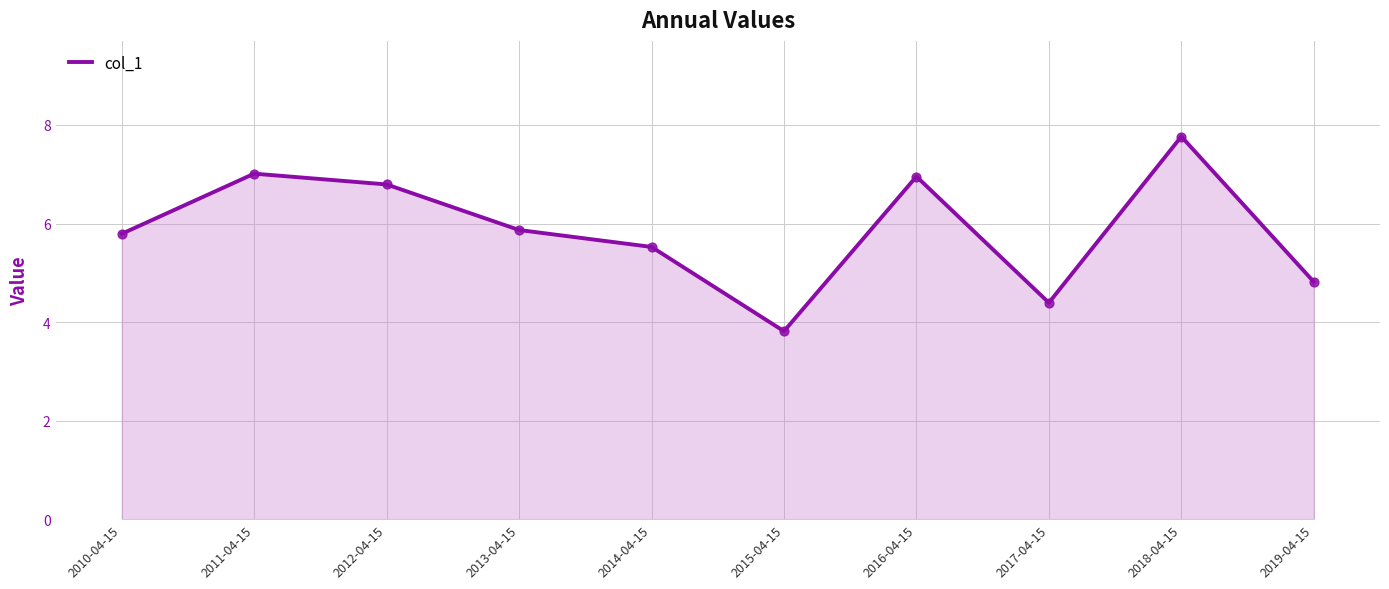

What is the change in value from 2010-04-15 to 2011-04-15?

+1.2